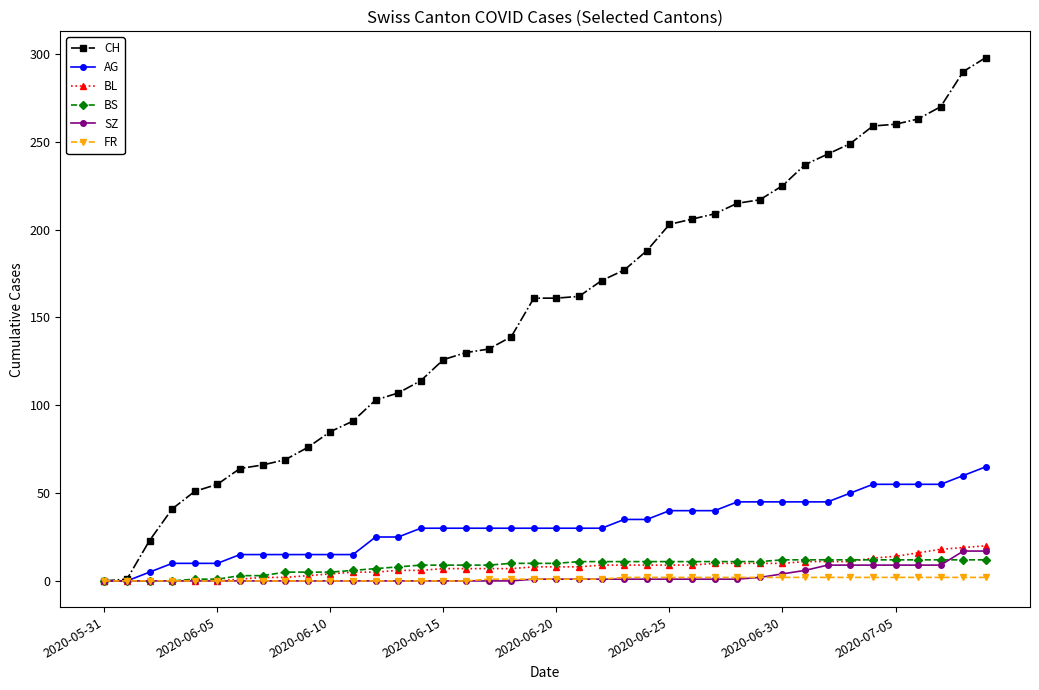

What is the maximum value for CH?

298